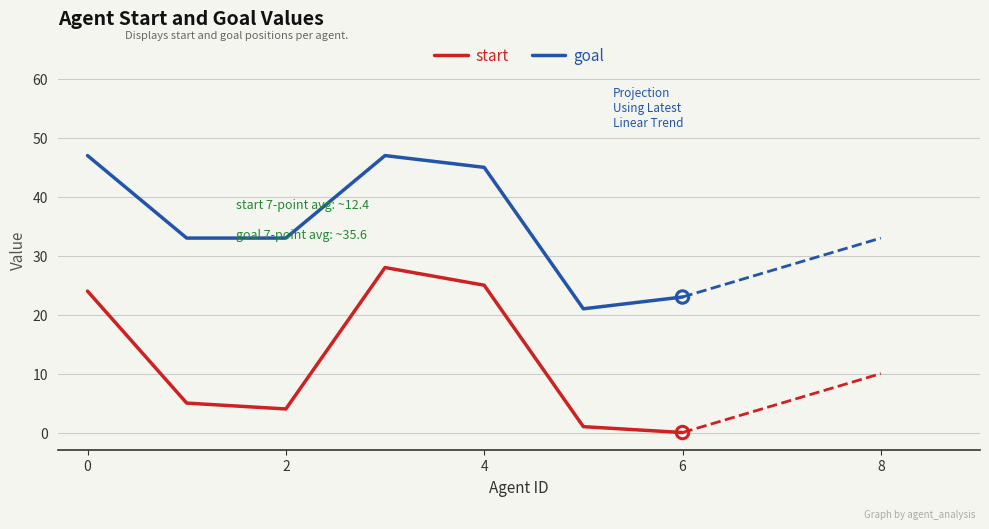

What is the difference between the maximum and minimum values in the start series?

28